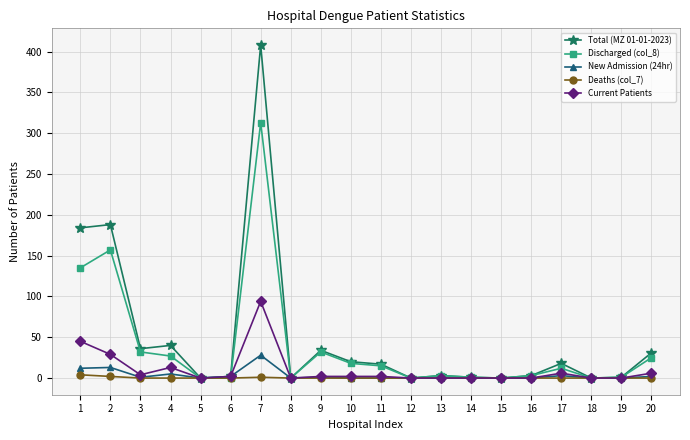

List the series in order of their peak value, lowest first.

Deaths (col_7), New Admission (24hr), Current Patients, Discharged (col_8), Total (MZ 01-01-2023)